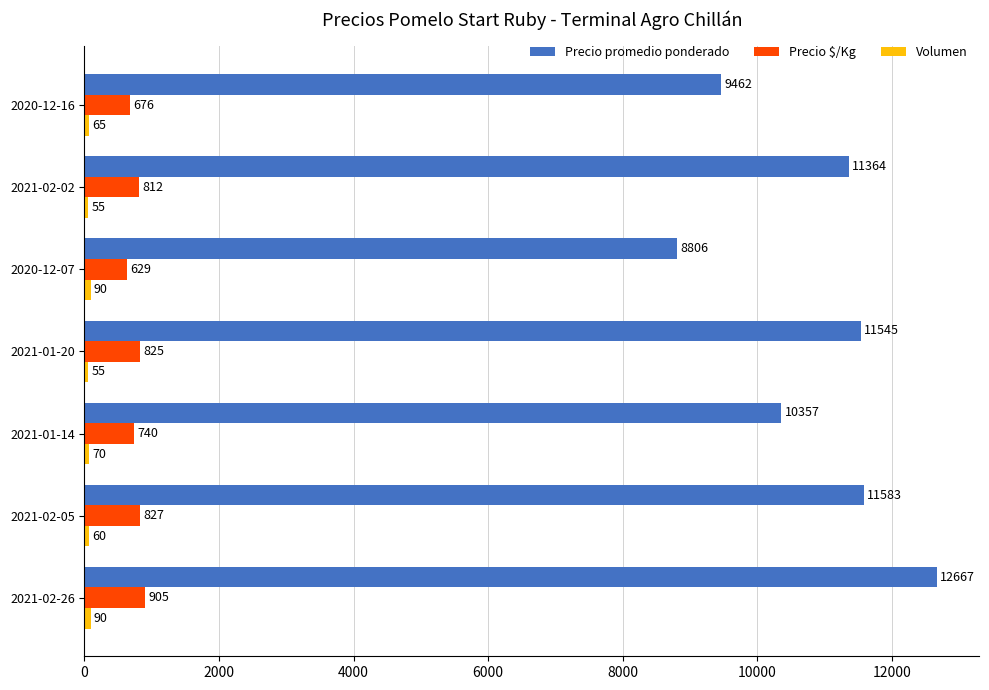

What is the difference between the Precio promedio ponderado values at 2020-12-07 and 2021-02-05?

2777